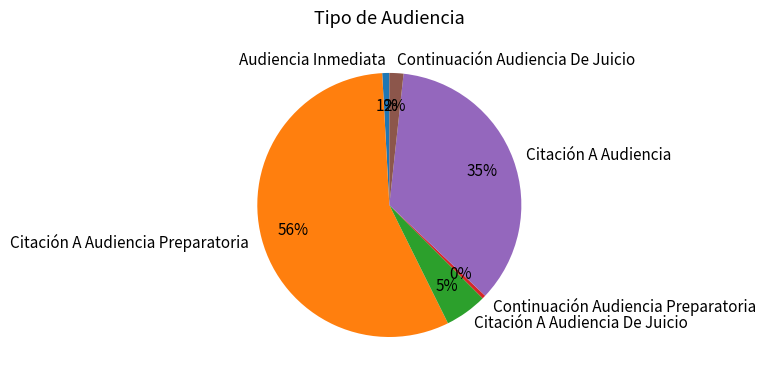

Does any single category account for the majority?

Yes